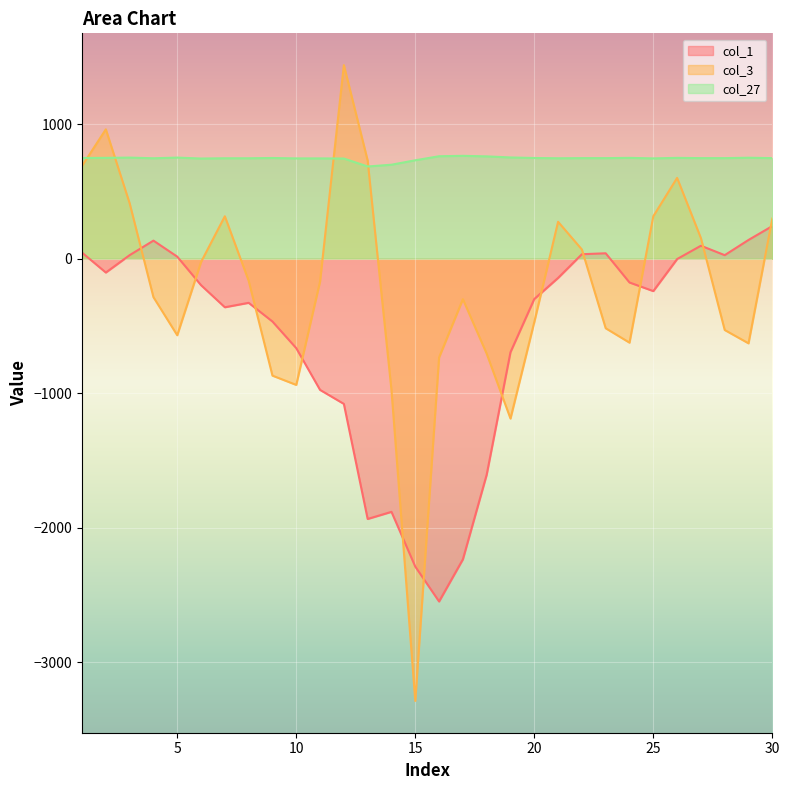

What is the sum of the col_3 values at 18 and 19?

-1894